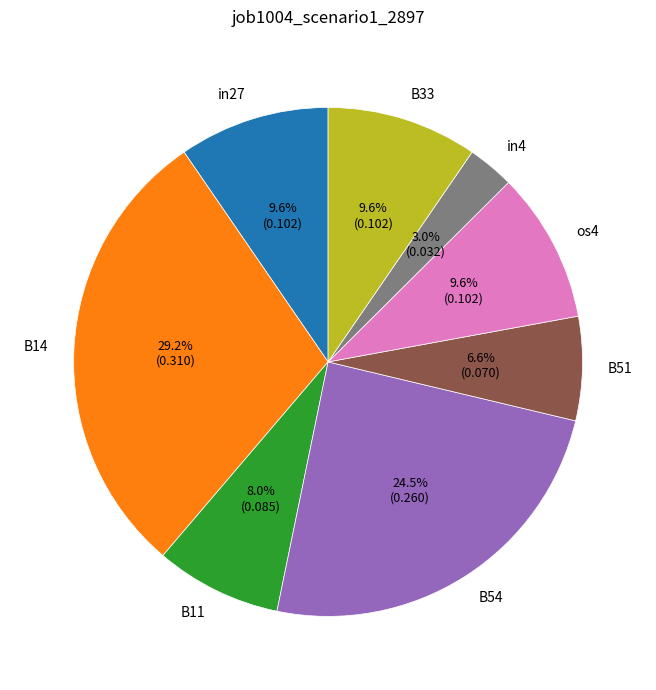

Does in27 represent more than half of the total?

No